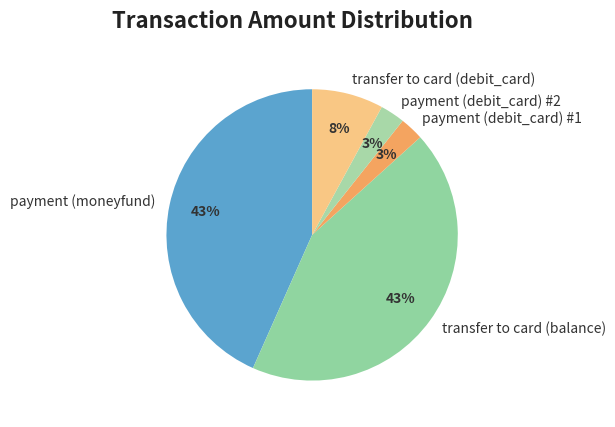

Is transfer to card (balance) the majority of the pie?

No